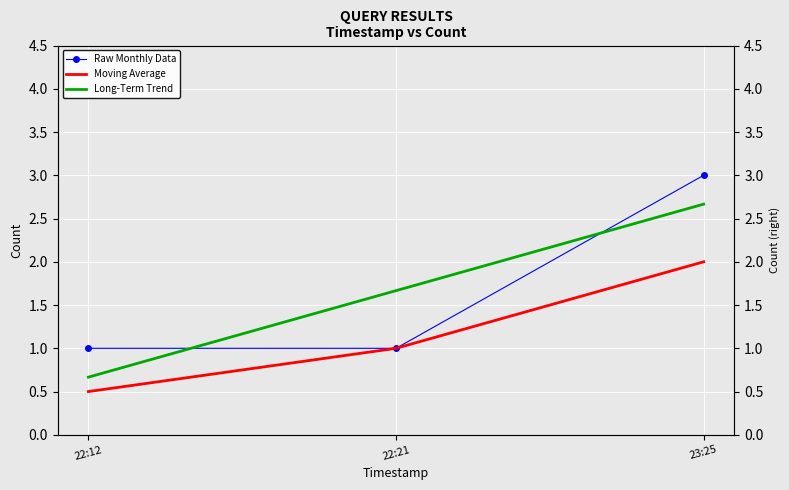

Reading right to left, transcribe all the data shown in this chart.

Raw Monthly Data: 23:25=3.0	22:21=1.0	22:12=1.0
Moving Average: 23:25=2.0	22:21=1.0	22:12=0.5
Long-Term Trend: 23:25=2.7	22:21=1.7	22:12=0.7